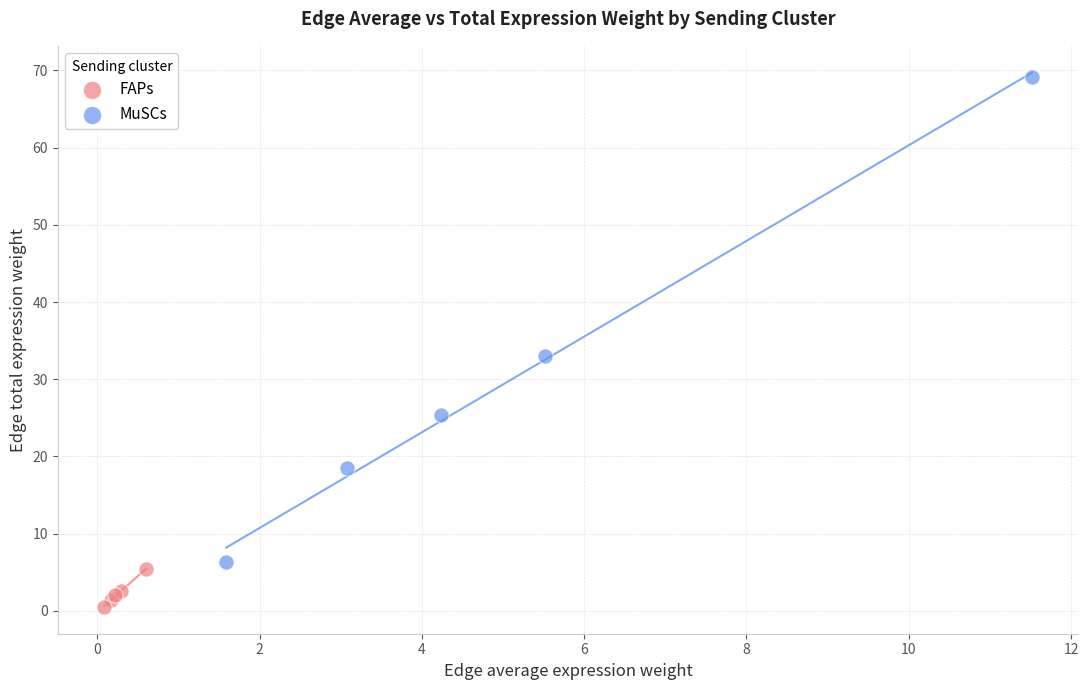

Which series has the widest spread of Y values?

MuSCs